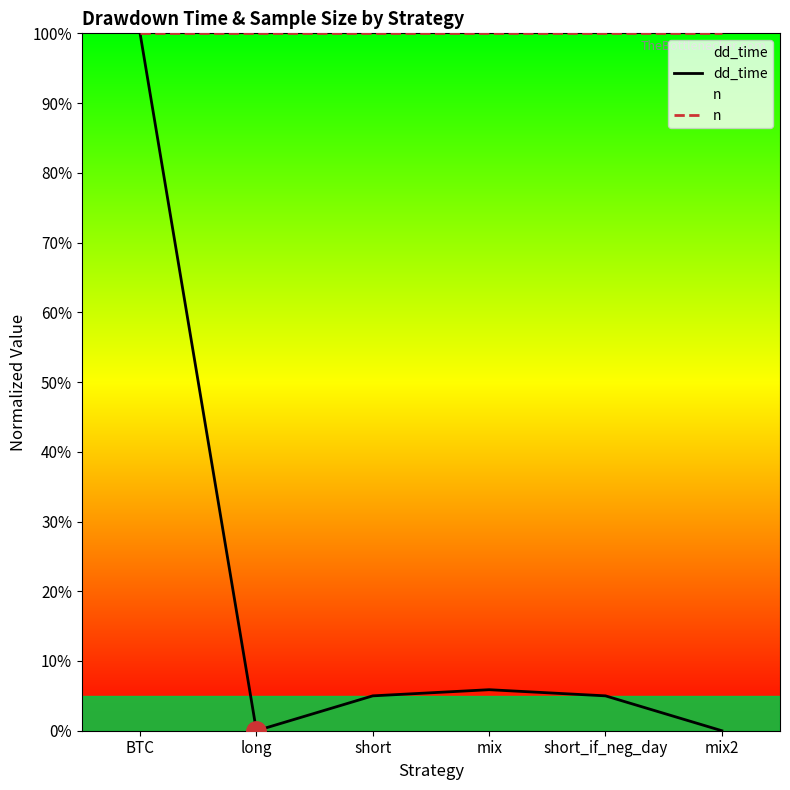

What is the sum of all dd_time values?

115.9